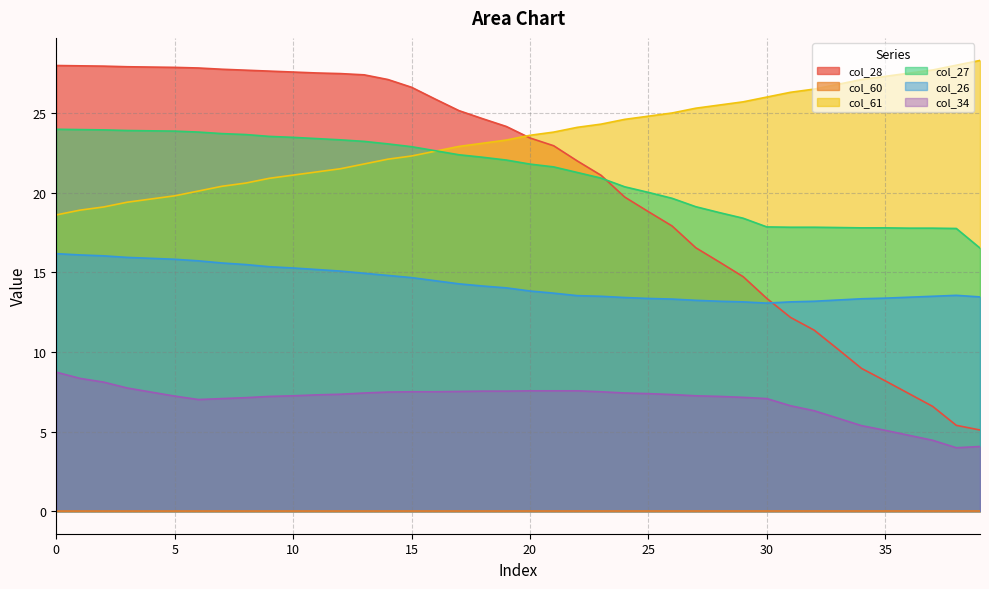

What is the difference between the maximum and second lowest values in the col_61 series?

9.4